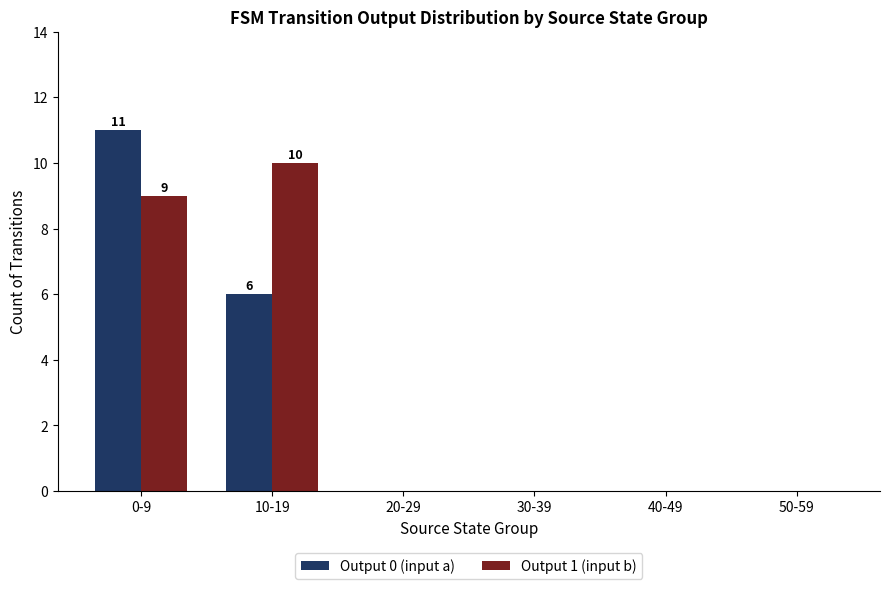

How many groups of bars are there?

6